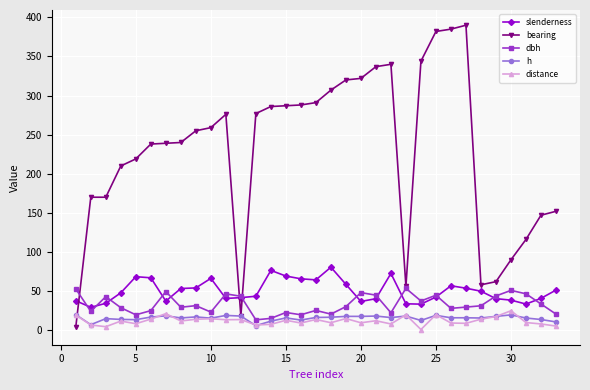

How many series are shown in this chart?

5